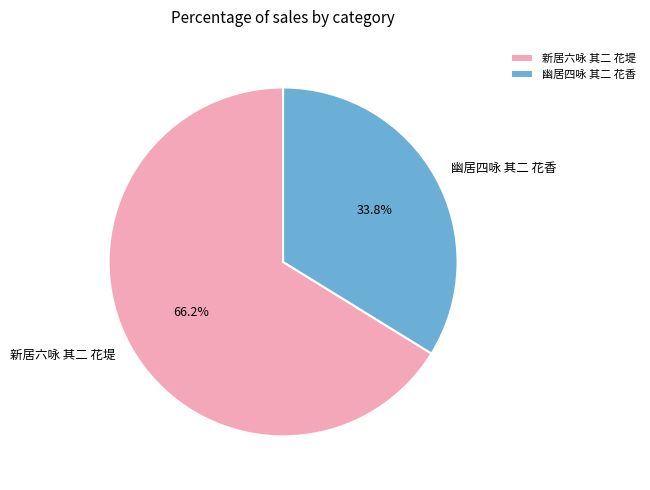

What is the ratio of the value at 新居六咏 其二 花堤 to the value at 幽居四咏 其二 花香?

2.0